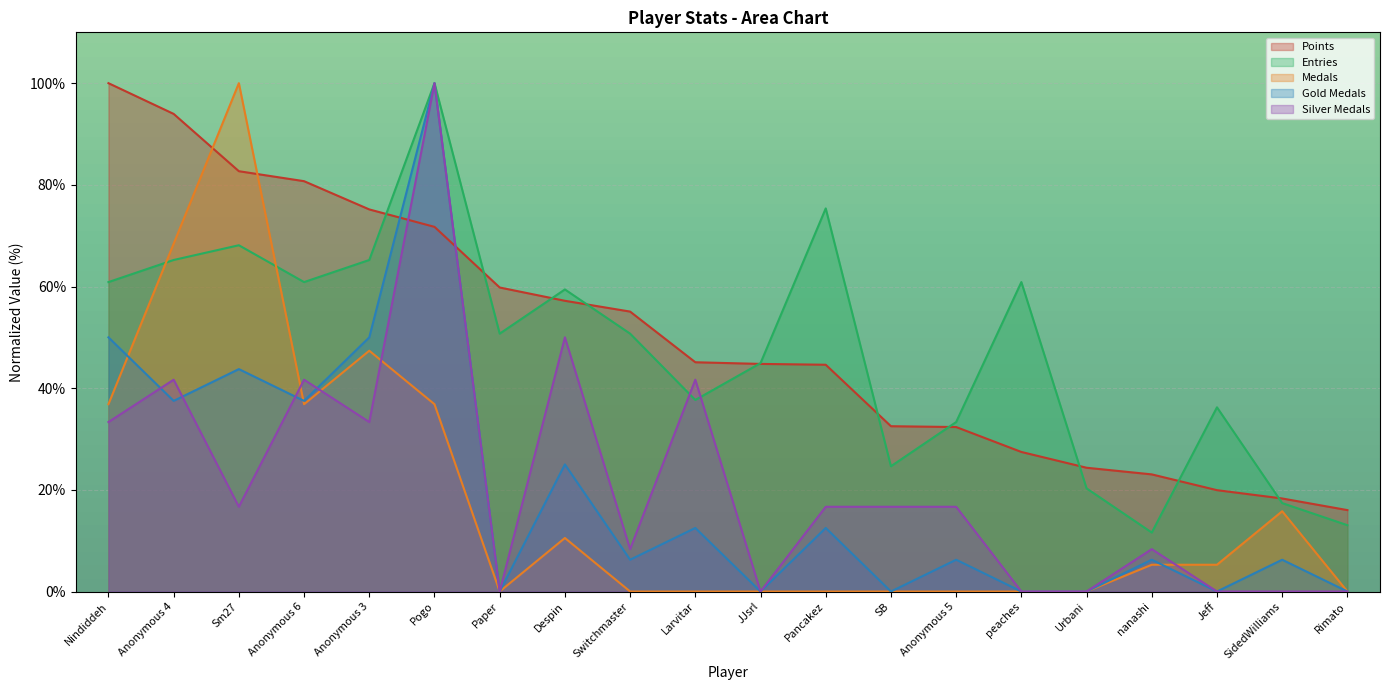

Is it true that Points equals 57.2 at Despin?

True